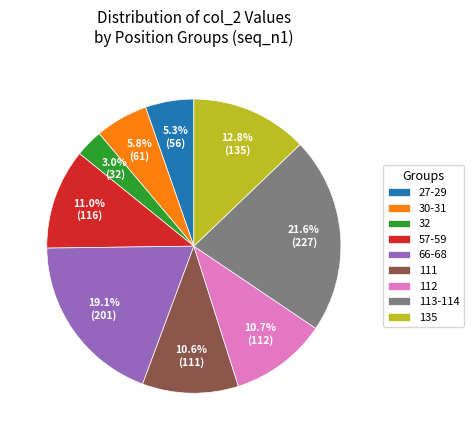

Which category has the smallest portion of the pie?

32